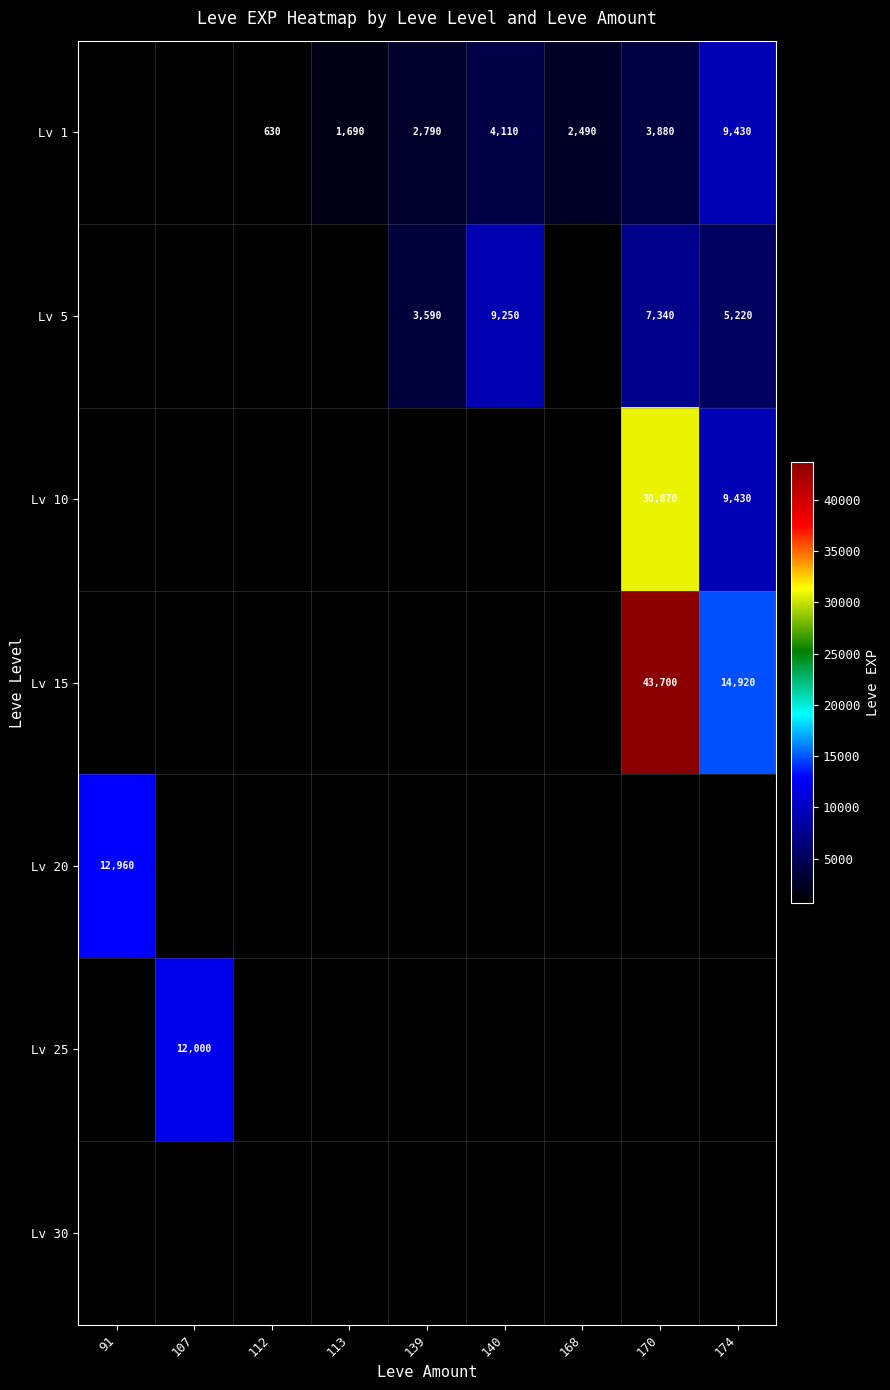

The Lv 15 series shows 43700 at 170. True or false?

True